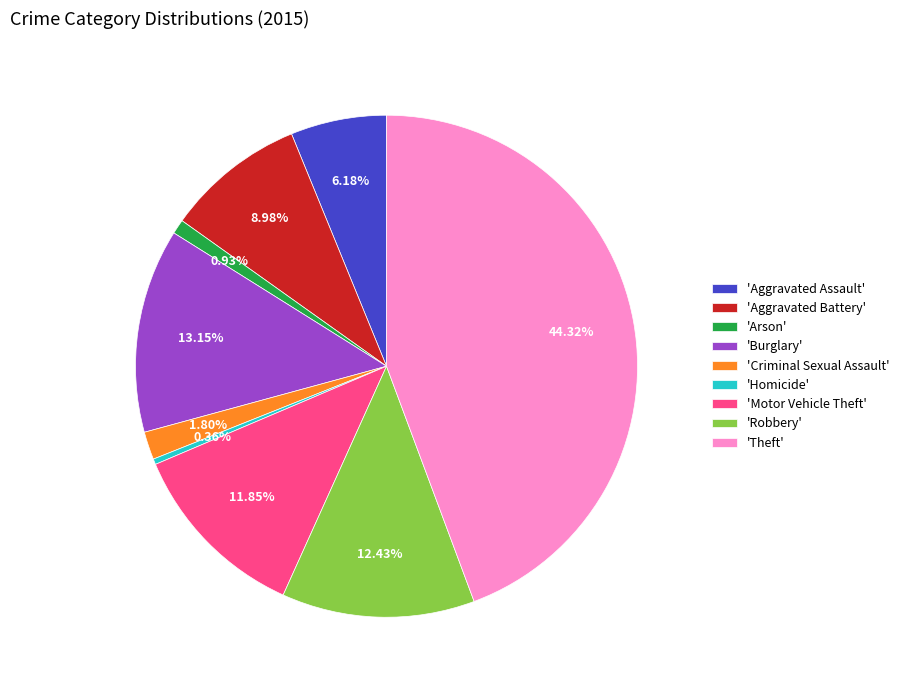

Which has a higher value, 'Robbery' or 'Motor Vehicle Theft'?

'Robbery'